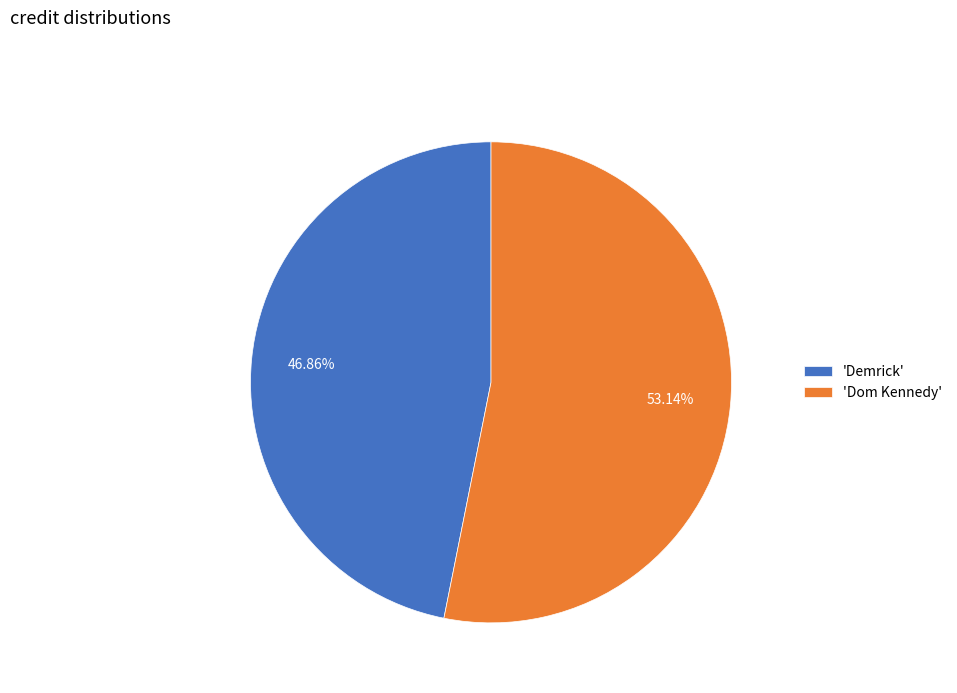

Which slice is the largest?

'Dom Kennedy'